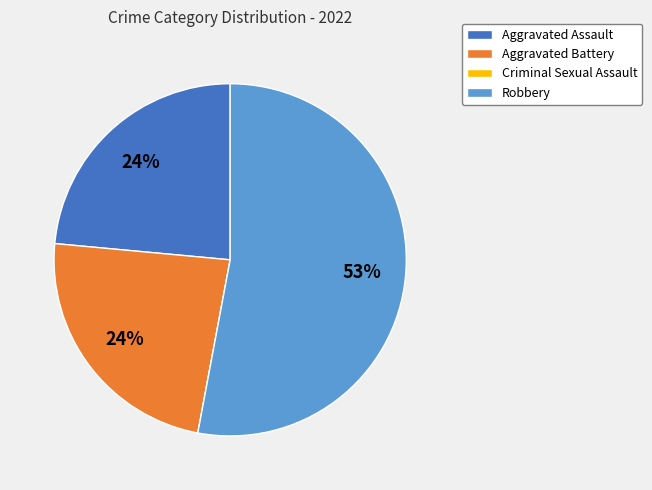

Which slice is the largest?

Robbery